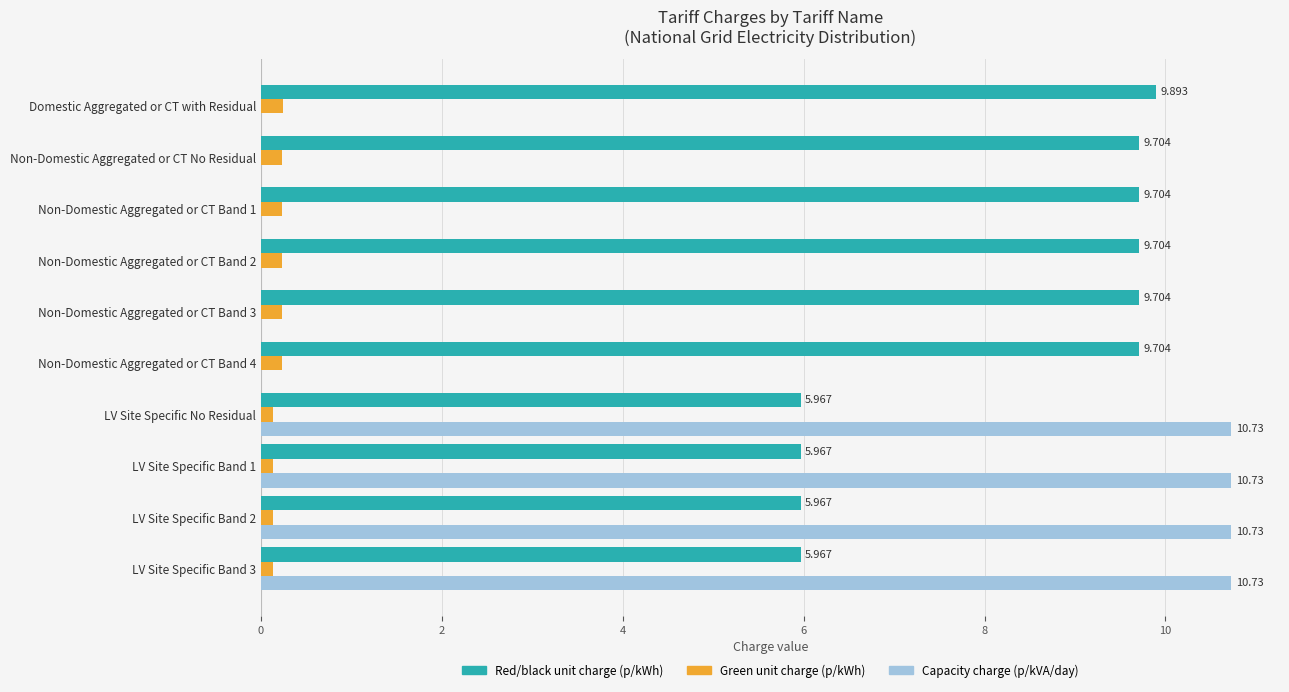

Which series has the largest total across all categories?

Red/black unit charge (p/kWh)